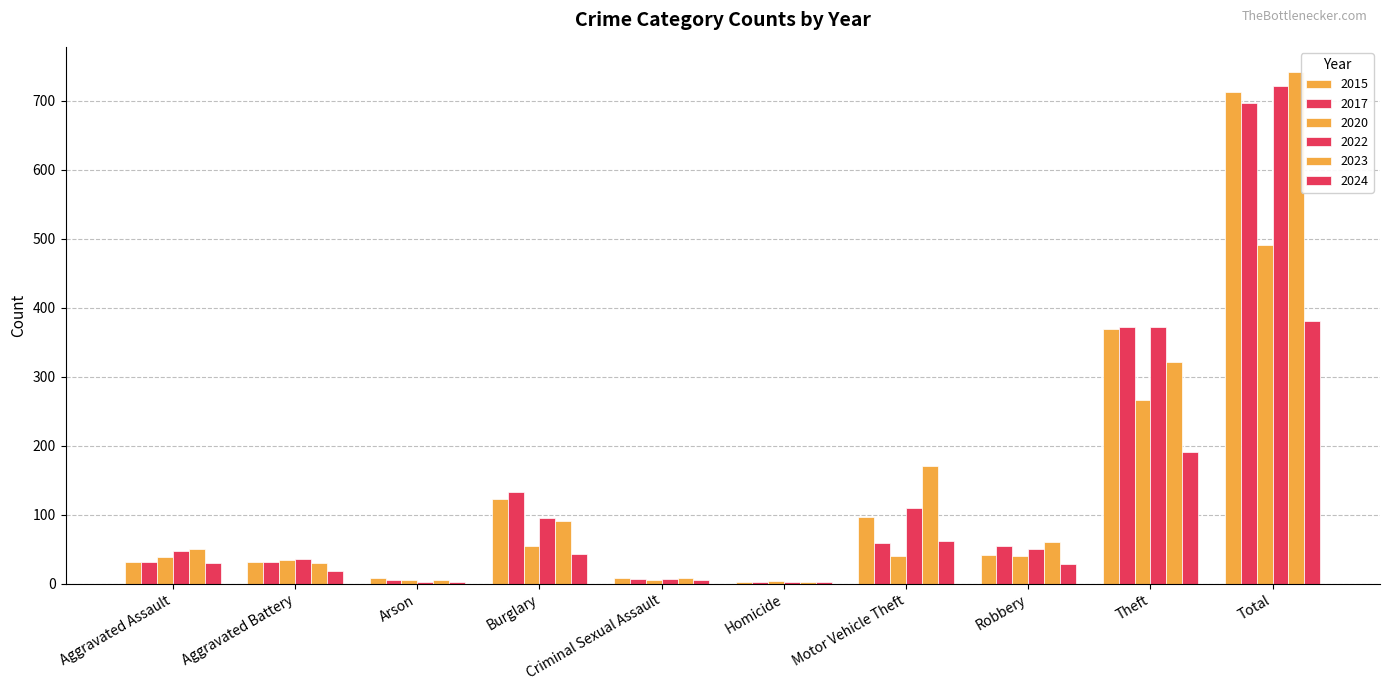

Are the bars horizontal?

No